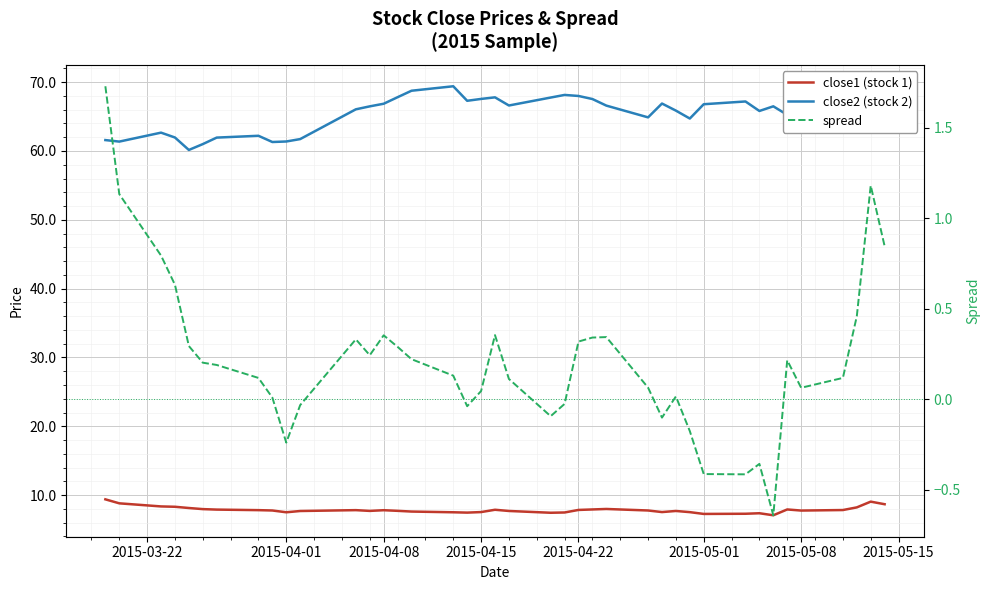

At how many categories does at least one series exceed 63?

29